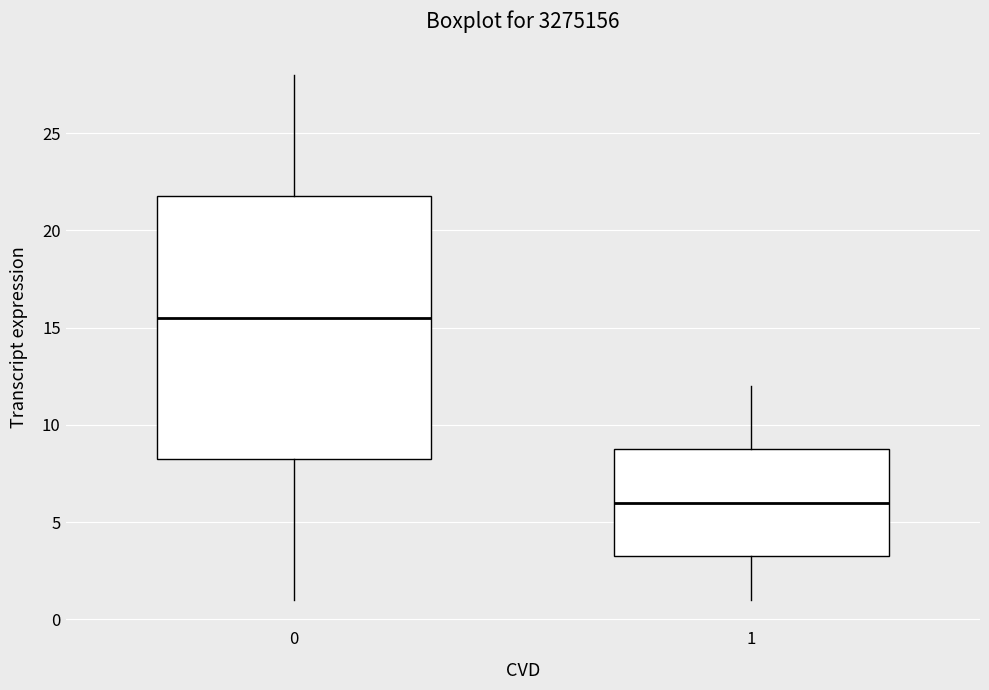

Which box is the tallest, from its lower edge to its upper edge?

0